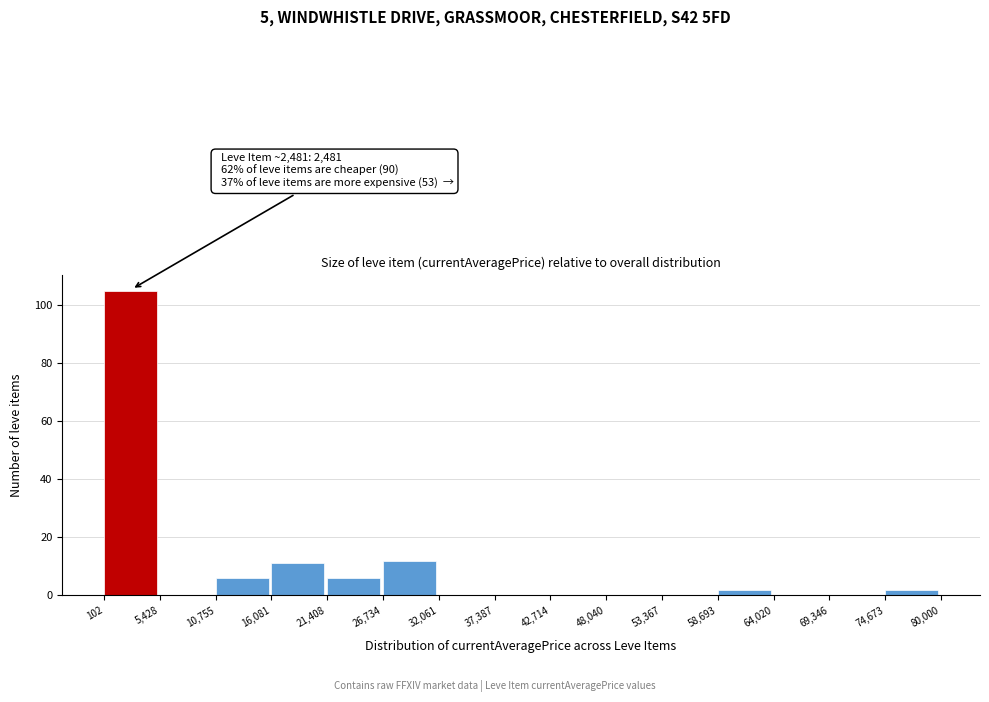

Over which range of the x-axis is the bar tallest?

102 to 5,428